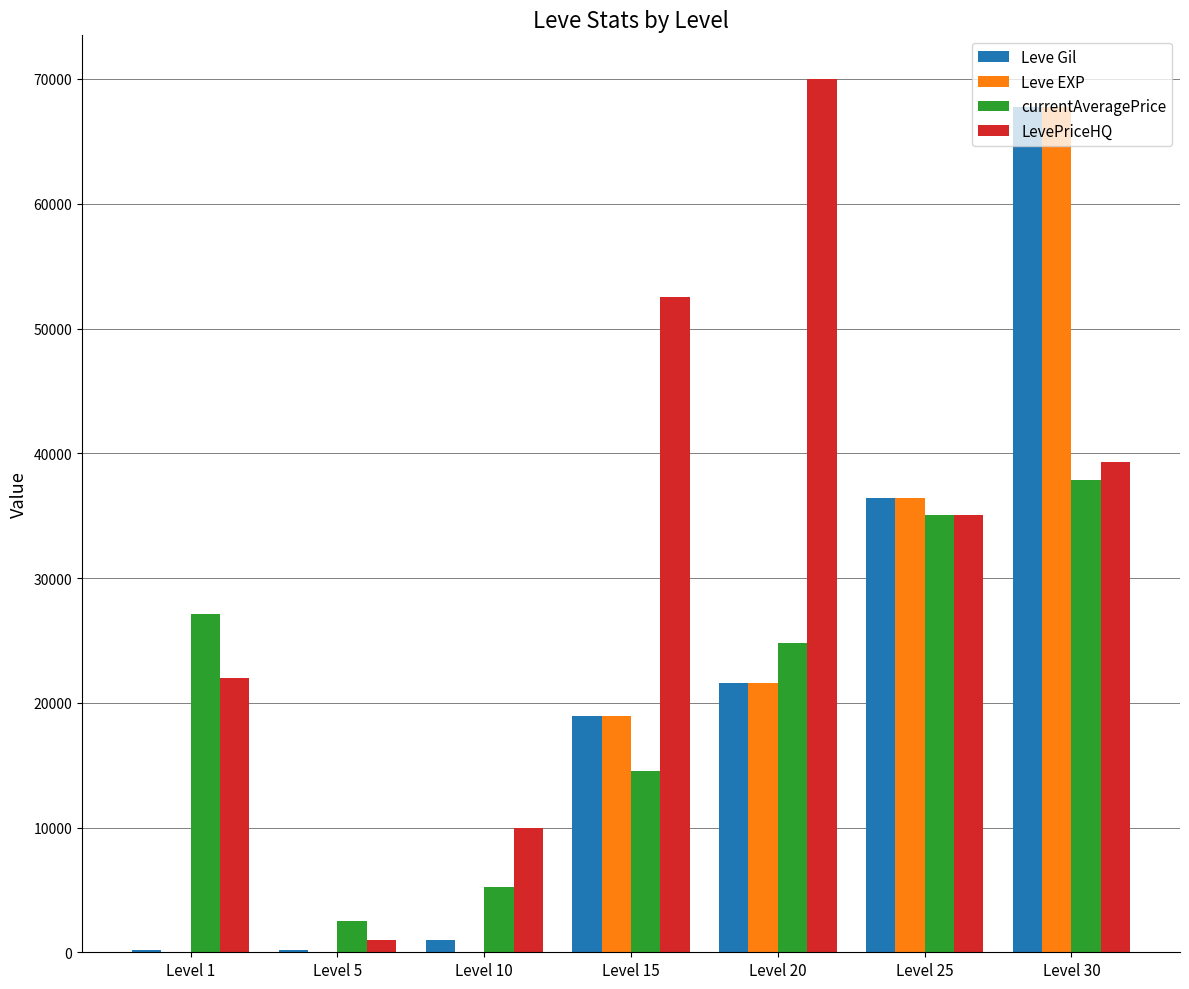

What is the greatest value displayed?

70000